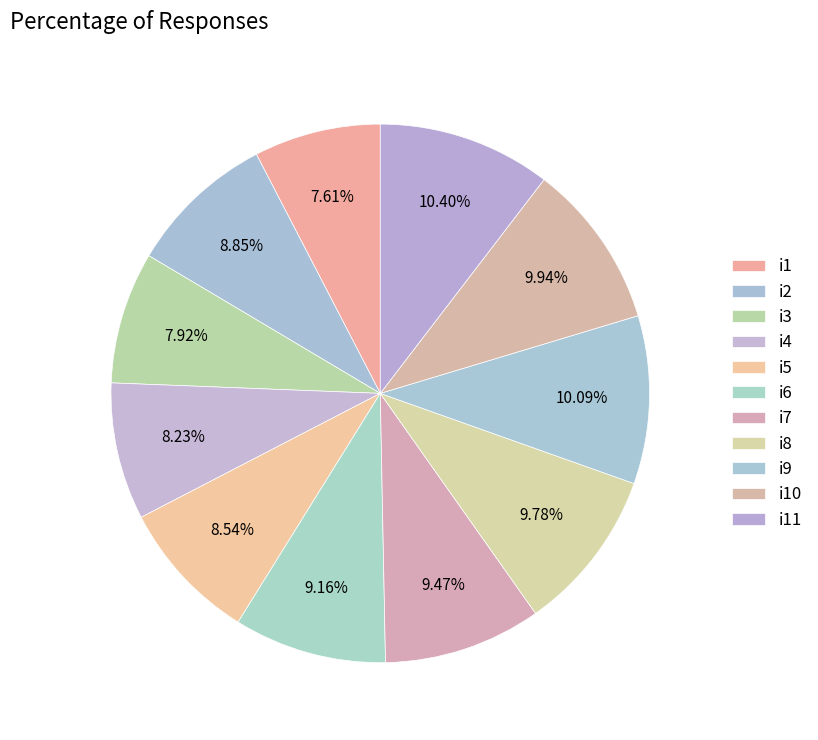

Count the number of slices in the pie.

11